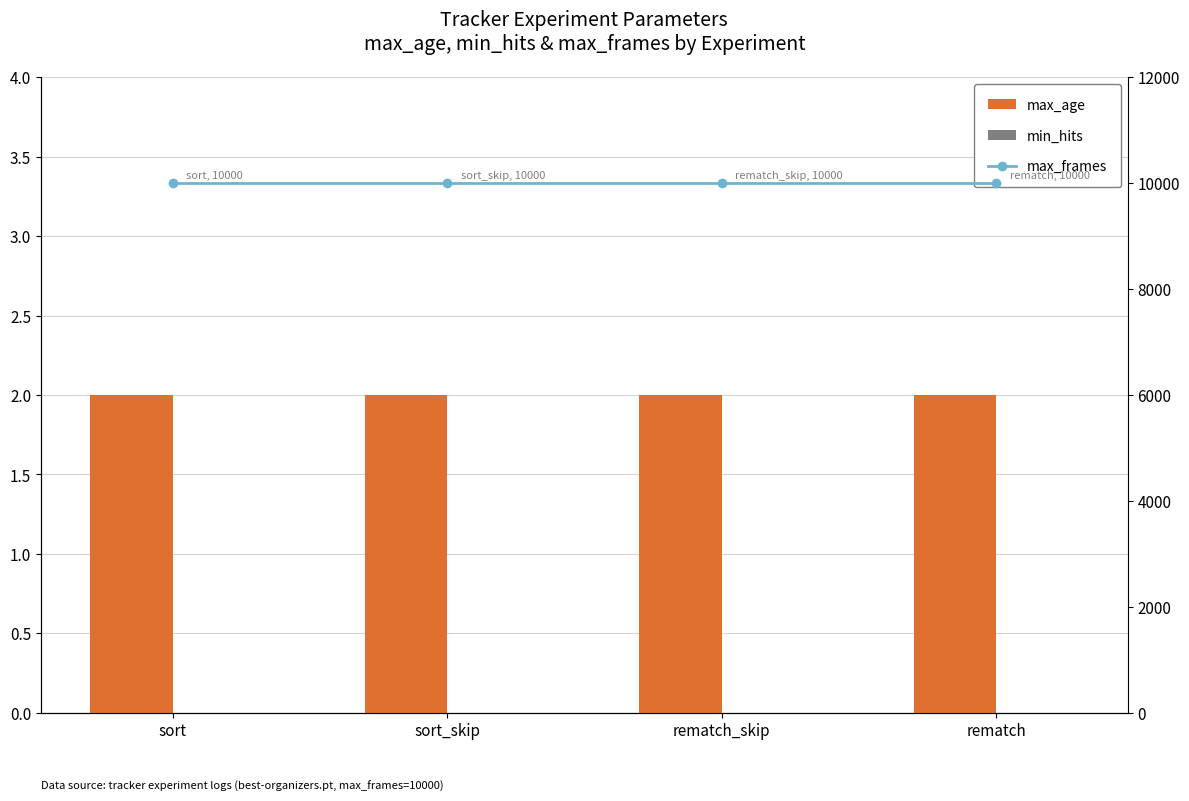

What is the highest value of the max_frames series?

10000